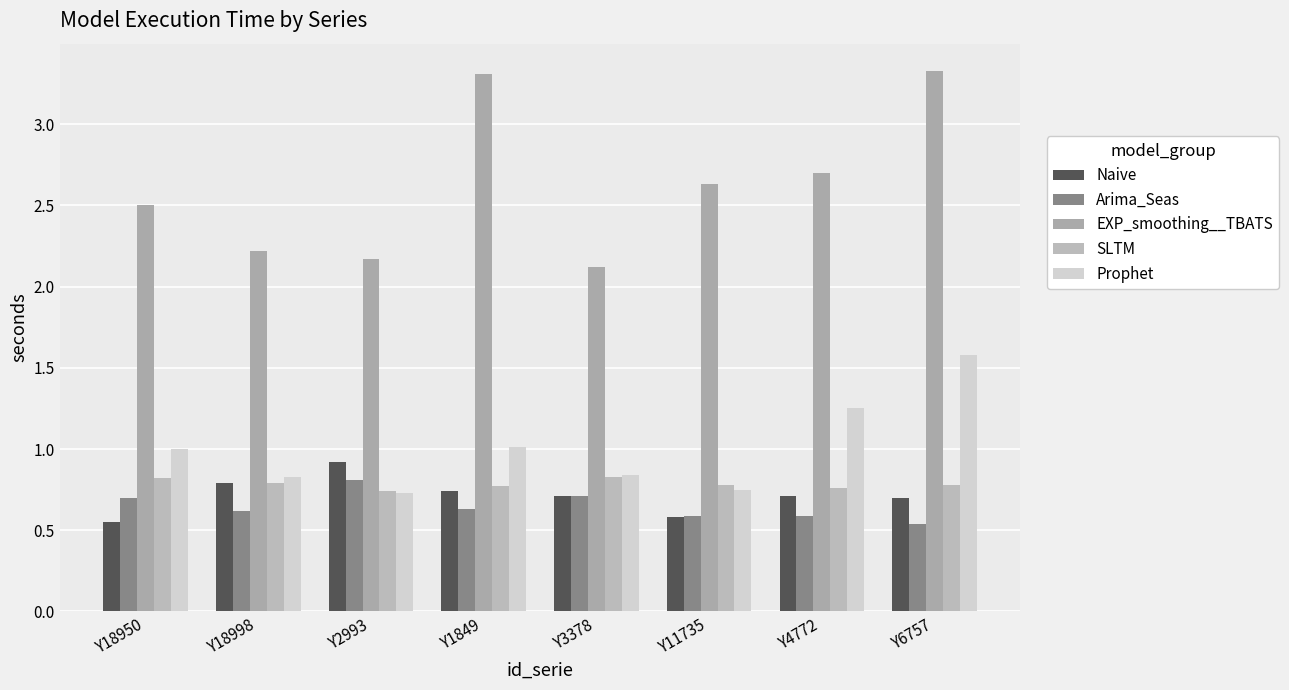

Is it true that Arima_Seas equals 0.4 at Y2993?

False